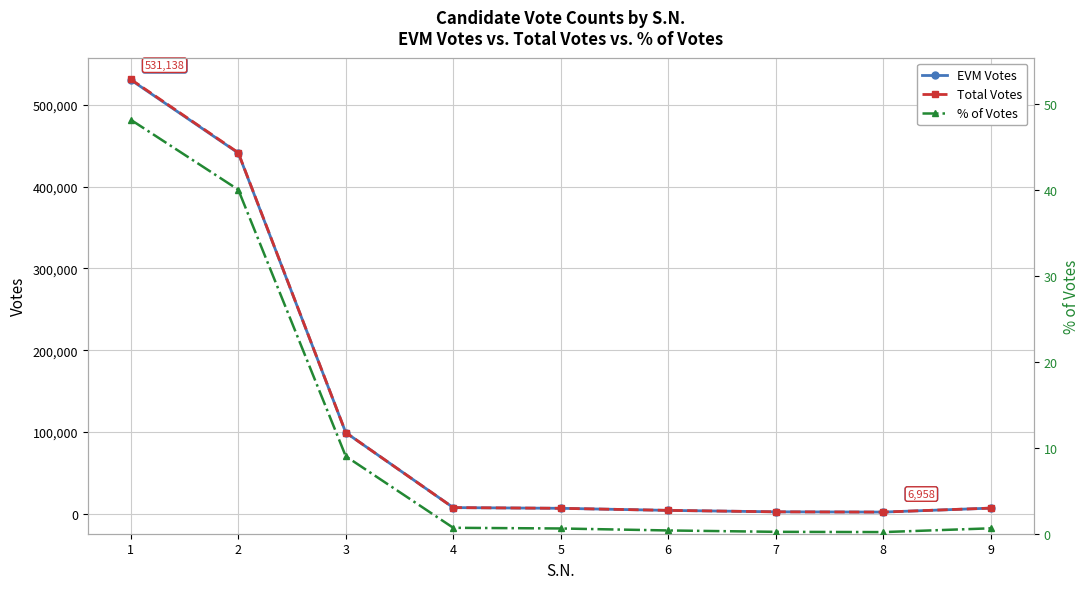

Is the value of % of Votes at 3 greater than the value of Total Votes at 7?

No